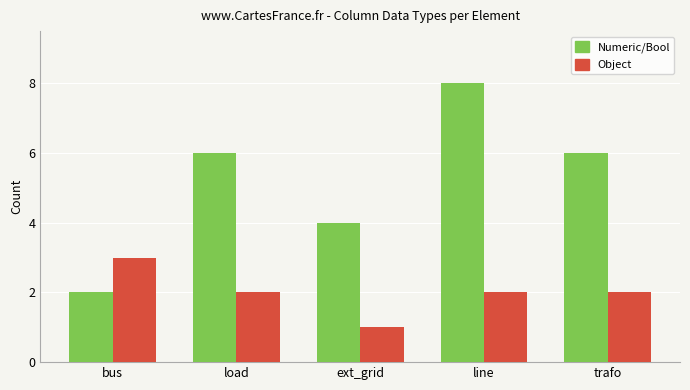

Where does the Object series first go above 2?

bus